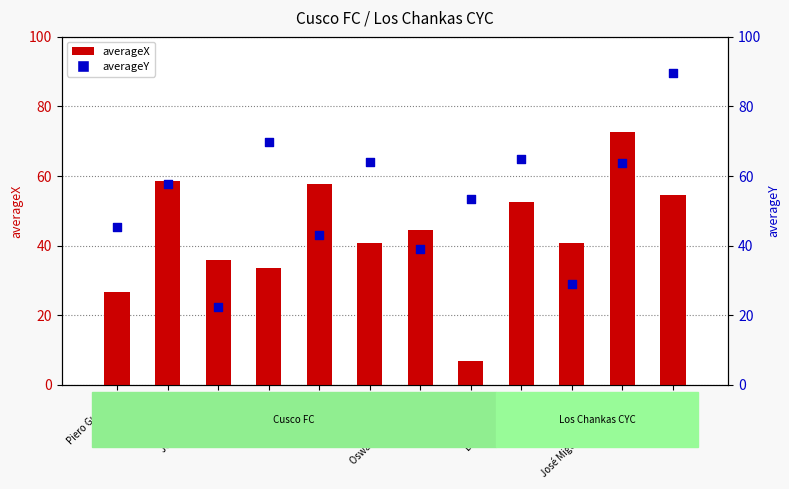

Is the value of averageY at Andy Vidal greater than the value of averageX at Iván Colman?

No